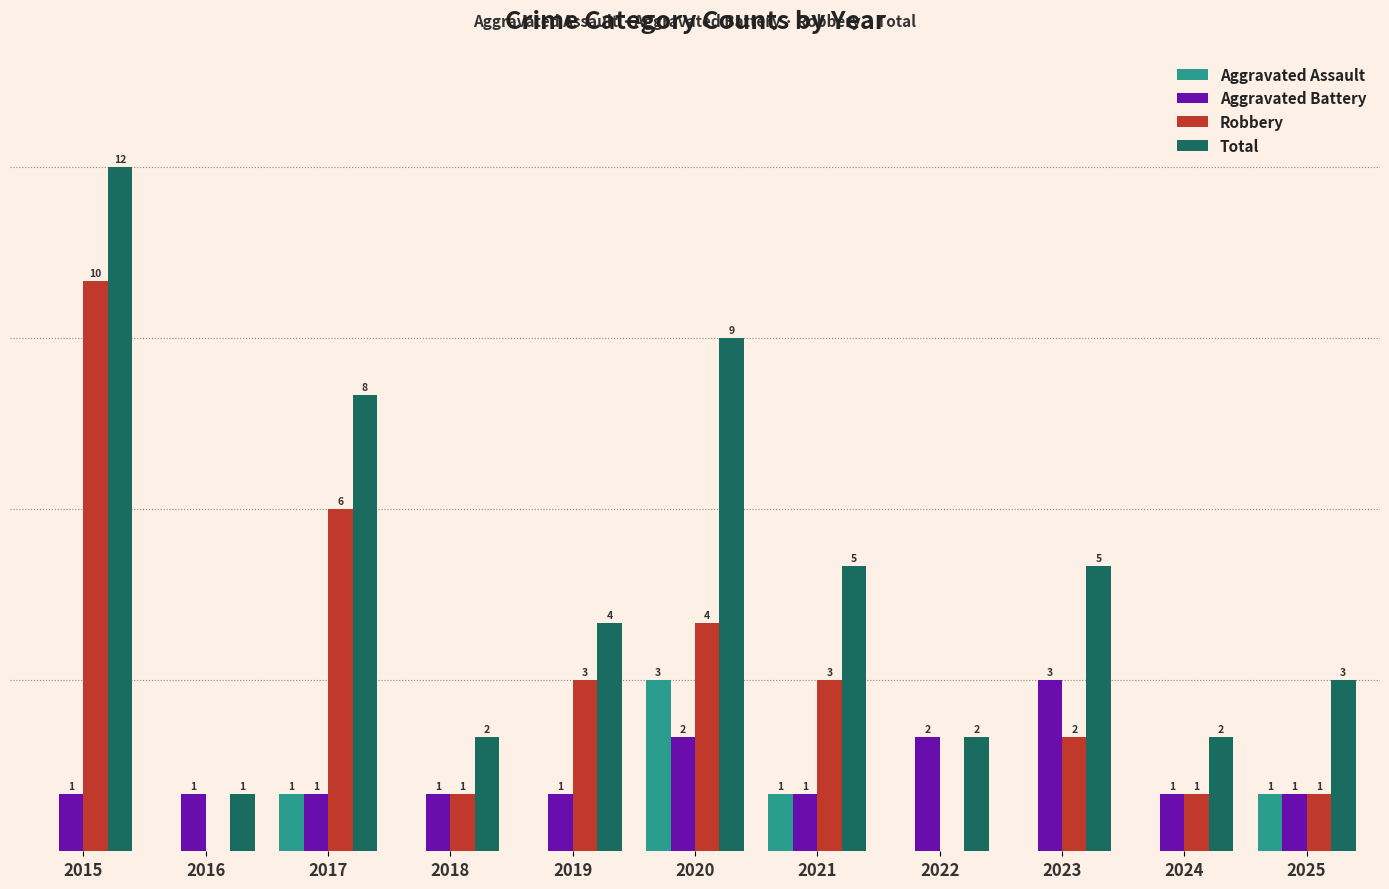

Are the bars horizontal?

No